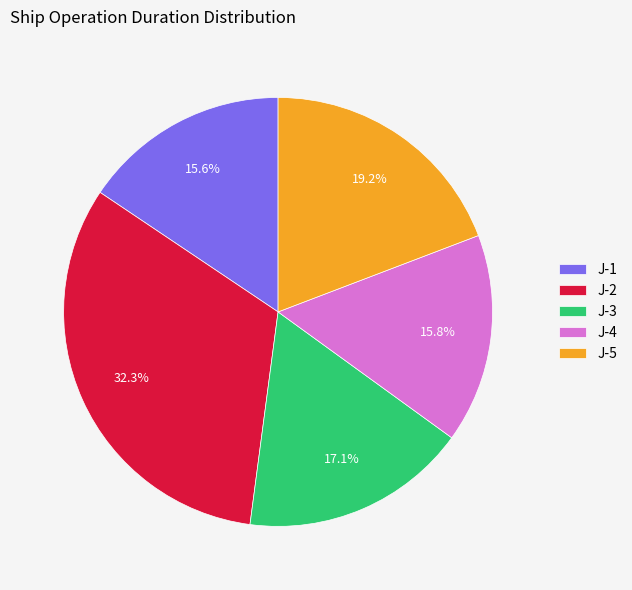

What percentage is NOT represented by J-3?

82.9%